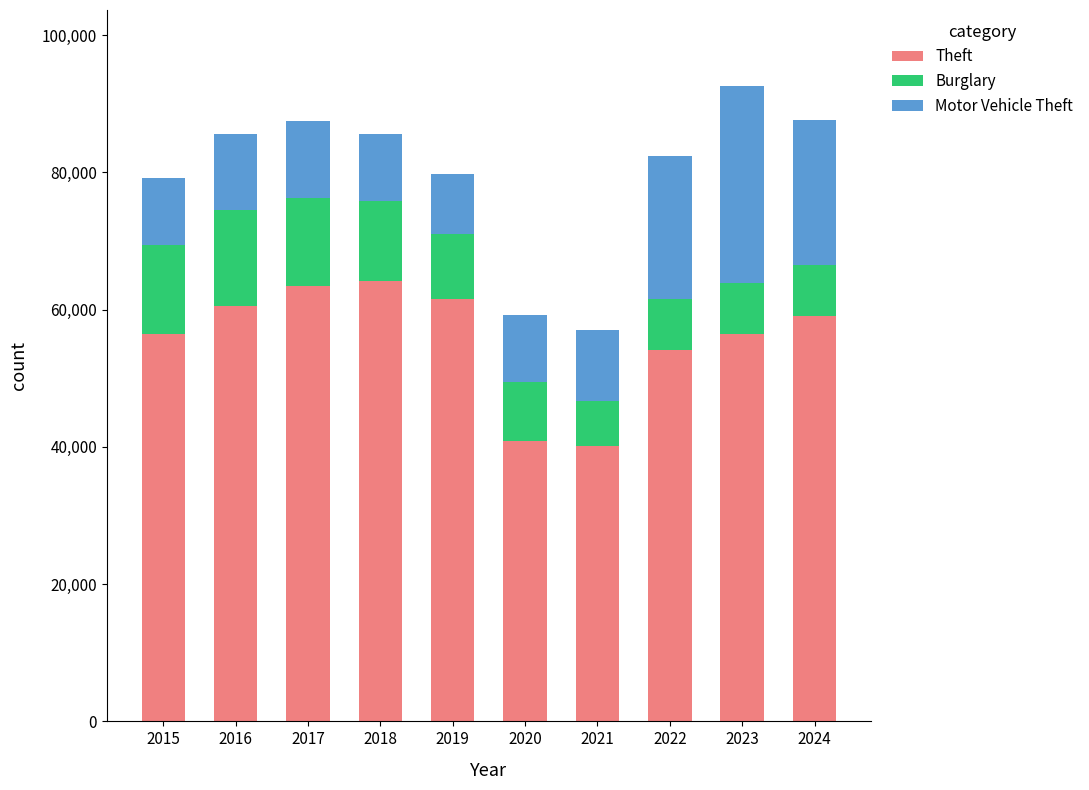

What is the total value across all series at 2017?

87451